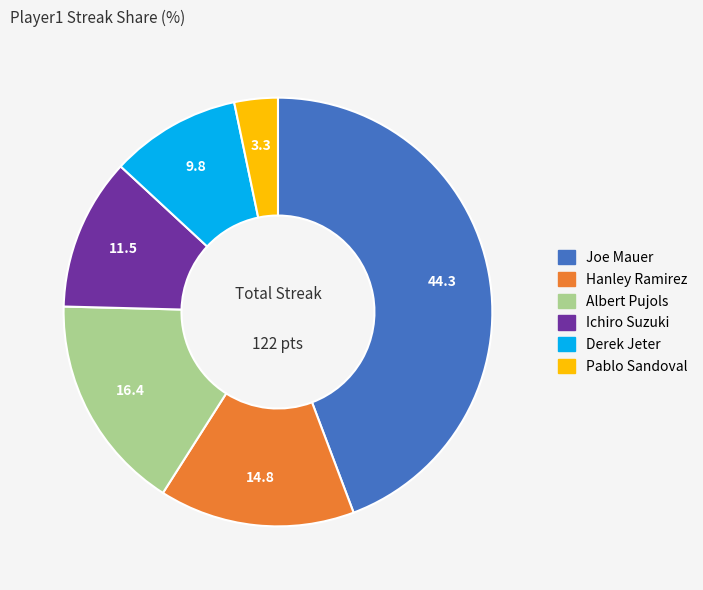

True or false: Albert Pujols accounts for 27% of the total.

False